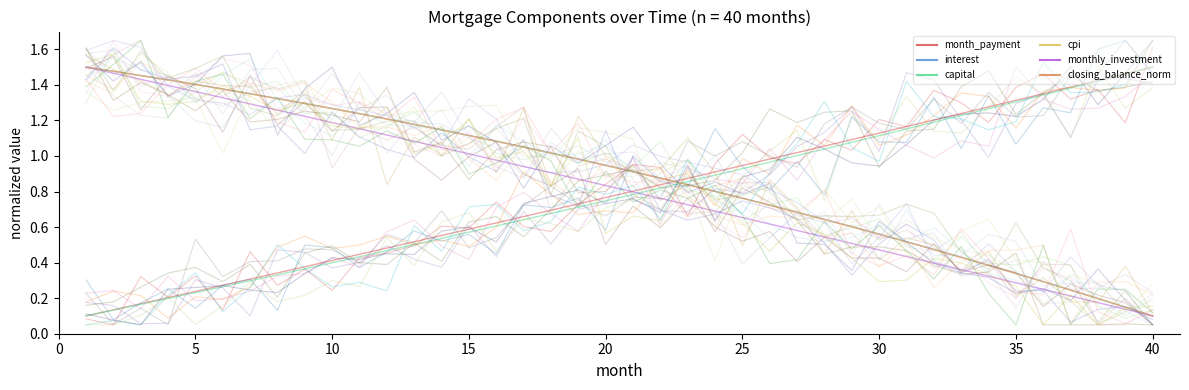

Which series has the largest total across all categories?

interest